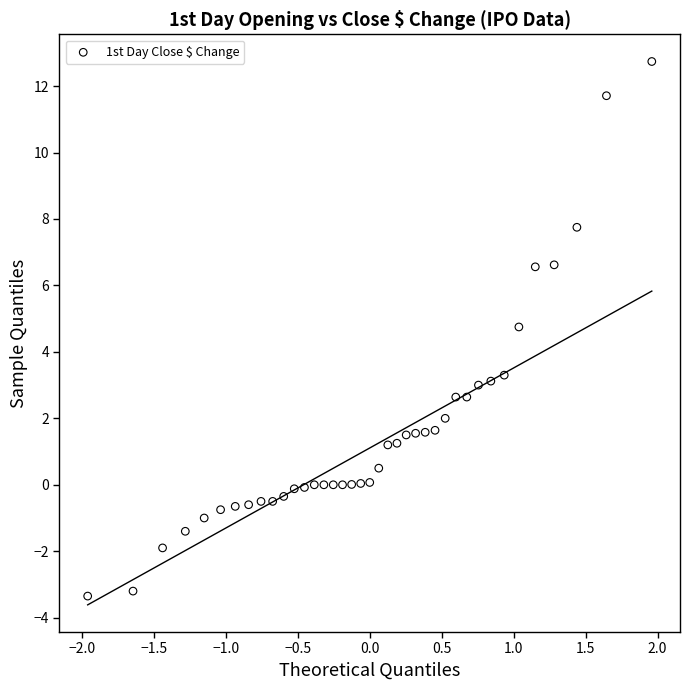

What is the range of X values (max minus min)?

3.9